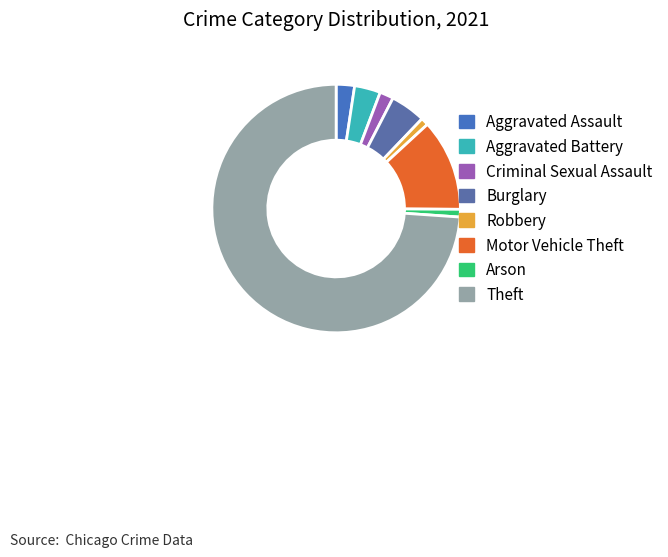

The Theft slice represents 82% of the pie. True or false?

False